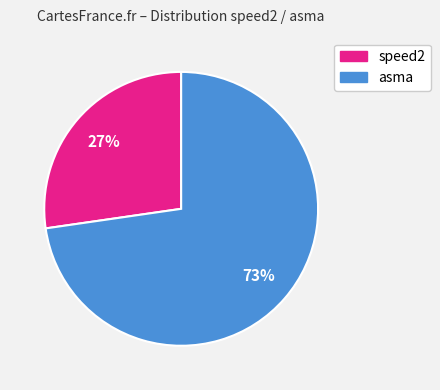

Is there any slice that represents more than half of the pie?

Yes